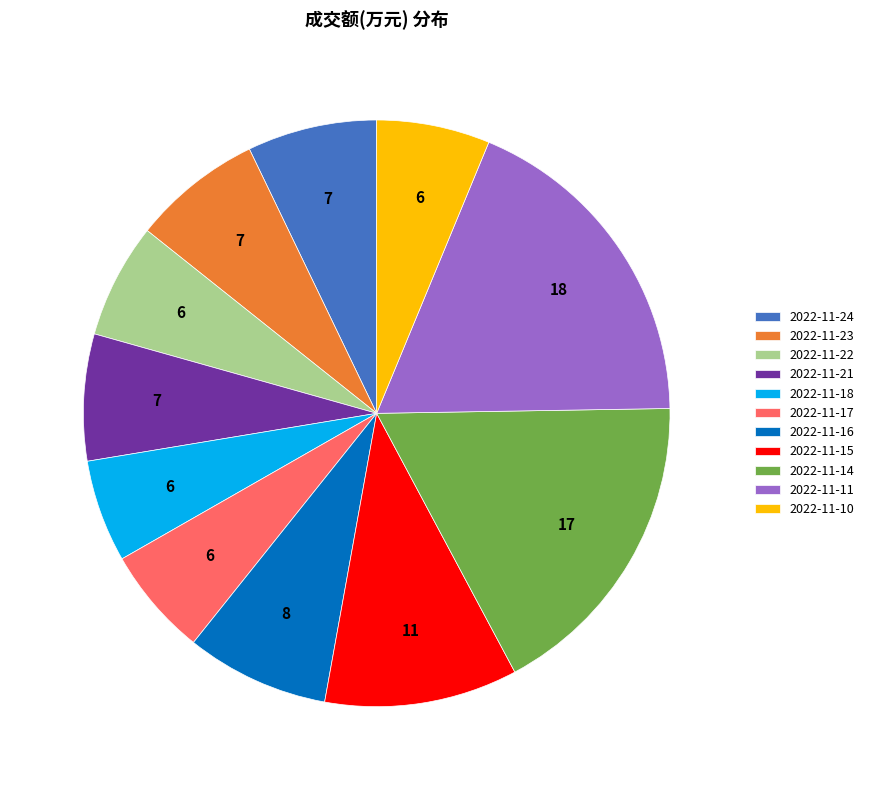

Approximately how many times larger is the value at 2022-11-23 compared to 2022-11-18?

1.3